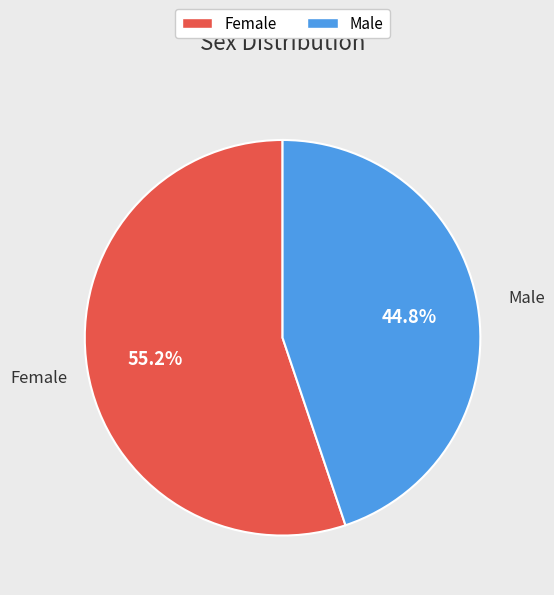

What percentage is the Female slice, to the nearest percent?

55%